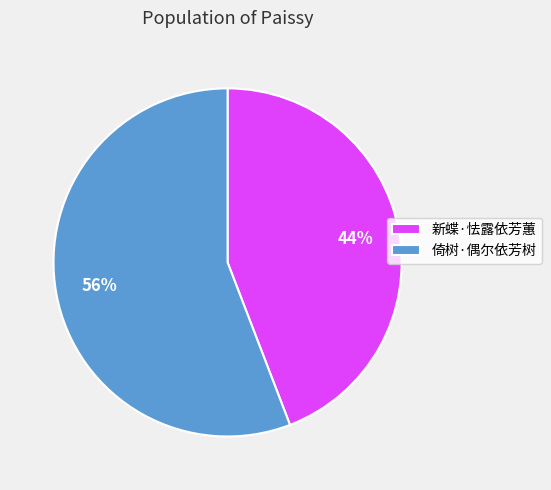

Which slice represents more than half of the pie?

倚树·偶尔依芳树